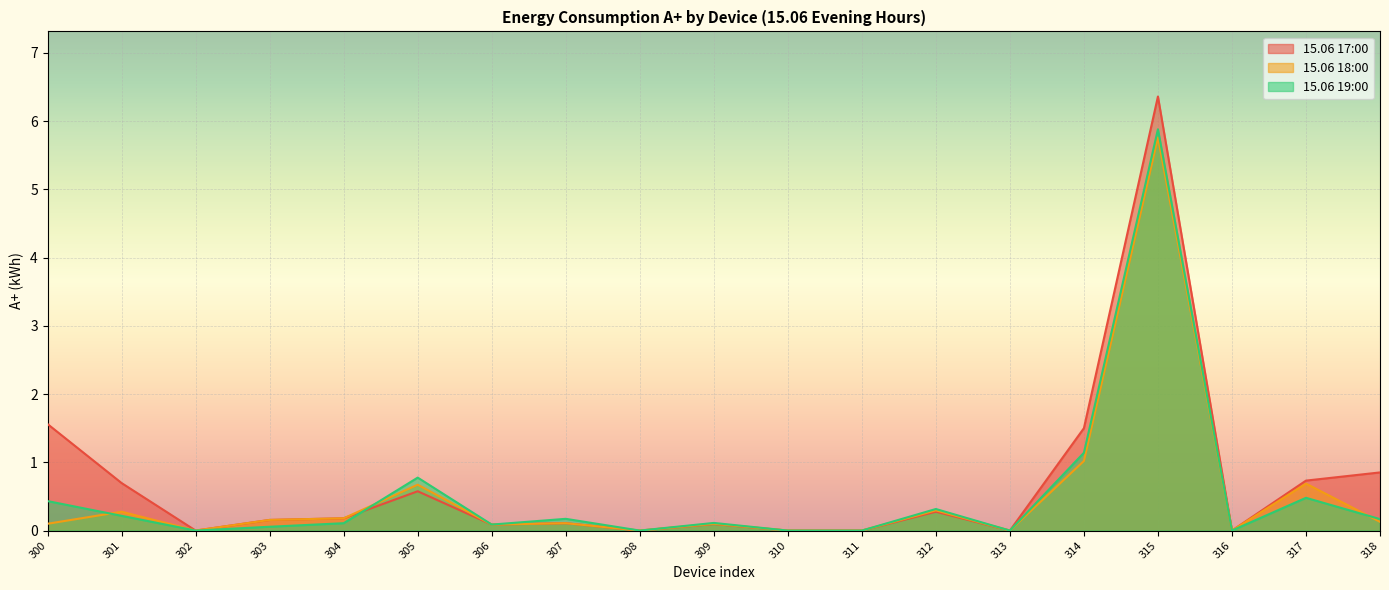

Rank the series at 304 from highest to lowest value.

15.06 17:00, 15.06 18:00, 15.06 19:00